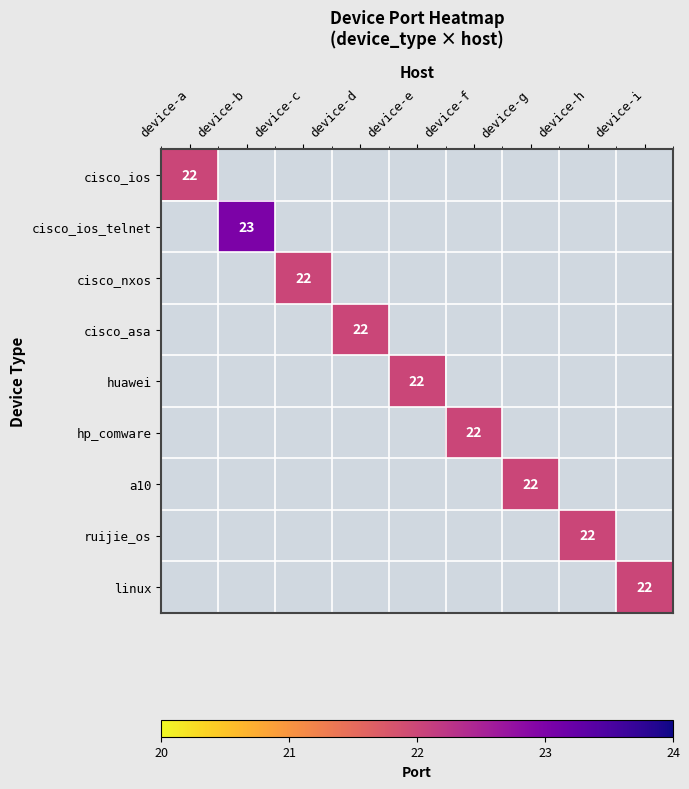

Is it true that ruijie_os equals 22 at device-h?

True